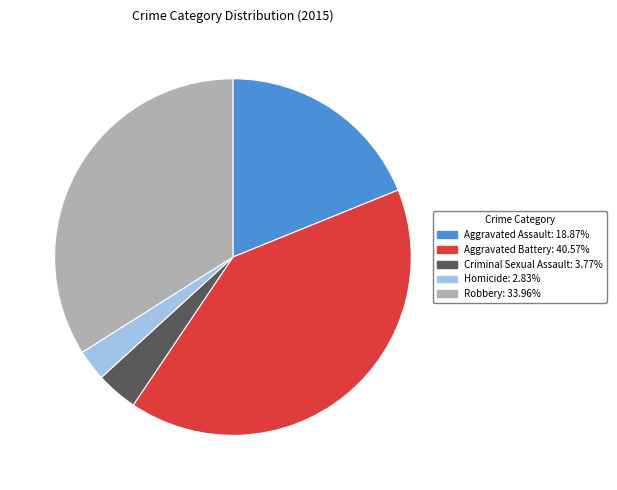

Approximately how many times larger is the value at Aggravated Assault compared to Homicide?

6.7